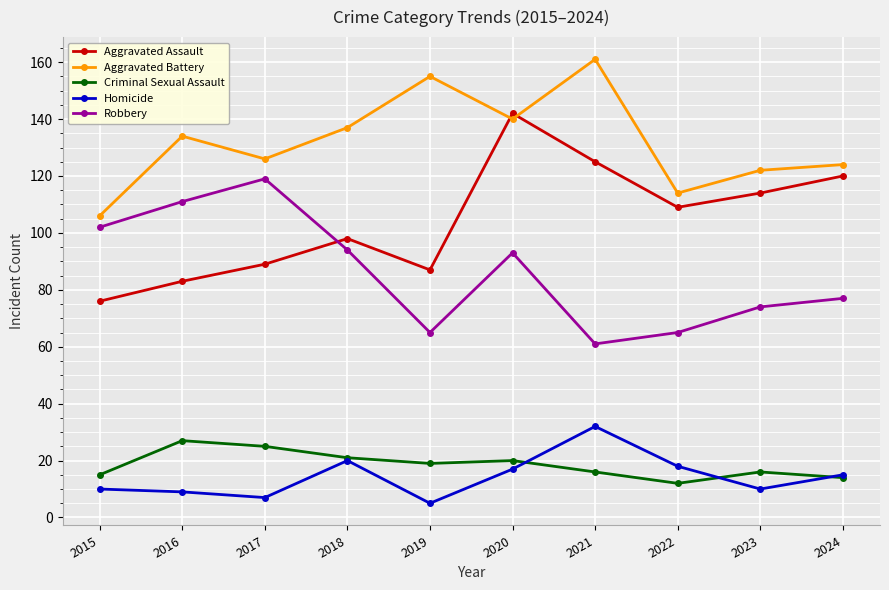

What are all the series names shown in the legend?

Aggravated Assault, Aggravated Battery, Criminal Sexual Assault, Homicide, Robbery